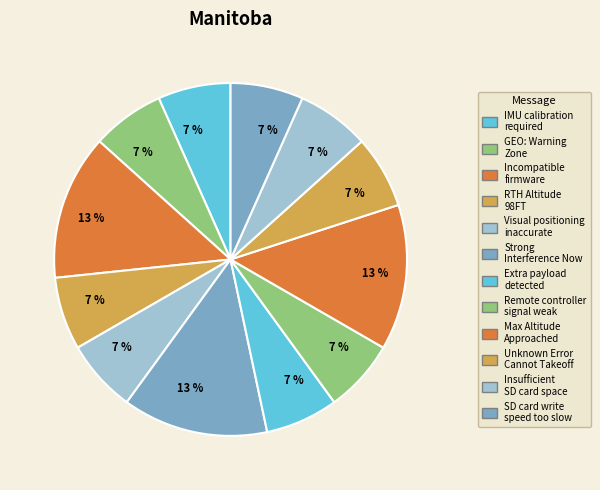

True or false: Unknown Error Cannot Takeoff accounts for 1% of the total.

False